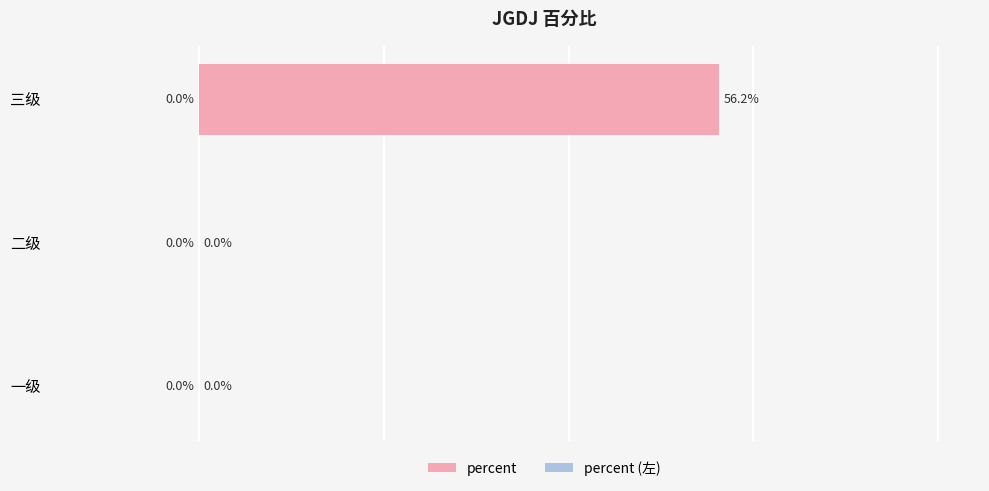

Between 一级 and 三级, which is larger?

三级